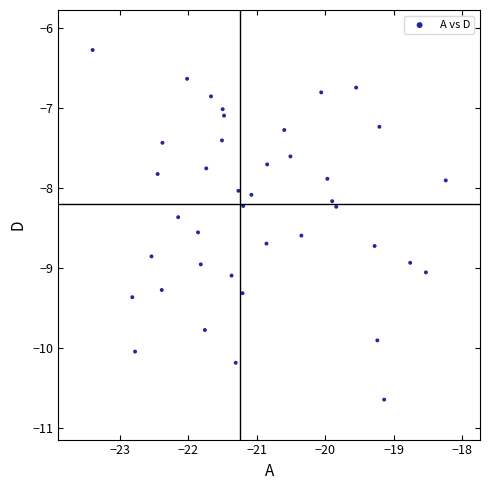

What is the range of Y values (max minus min)?

4.4